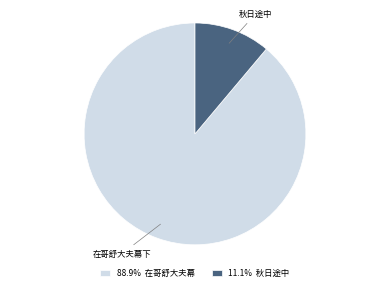

Which has a higher value, 秋日途中 or 在哥舒大夫幕下?

在哥舒大夫幕下